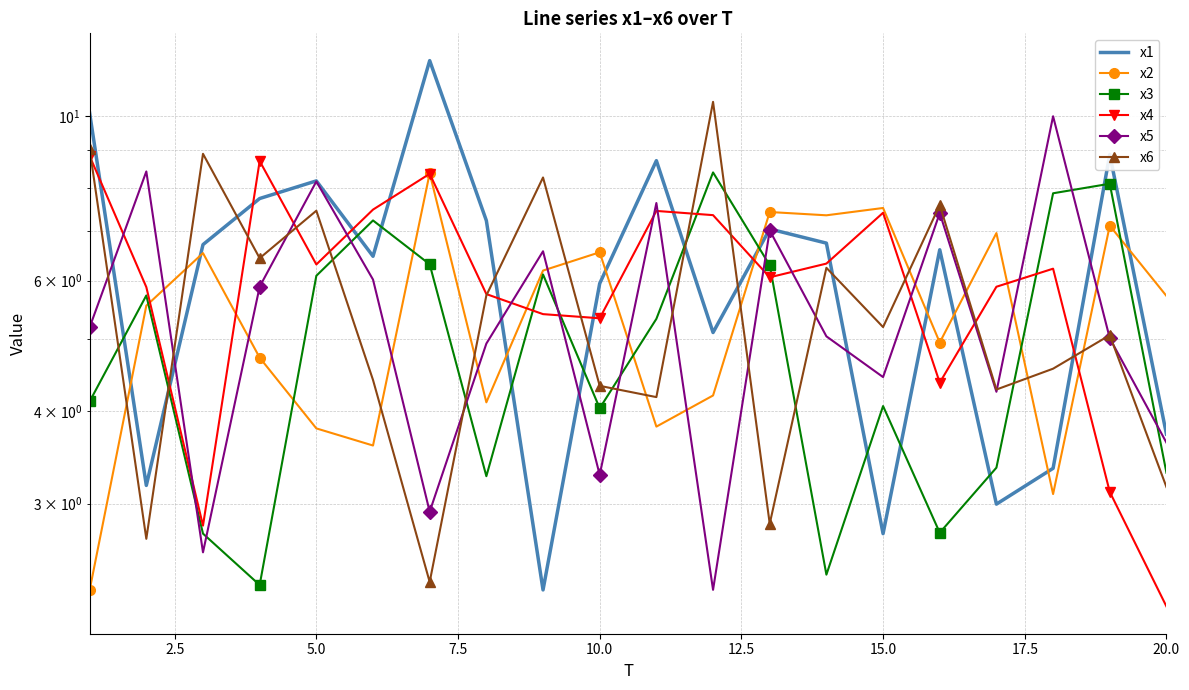

The value of x5 at 12.5 is 1.8. True or false?

False